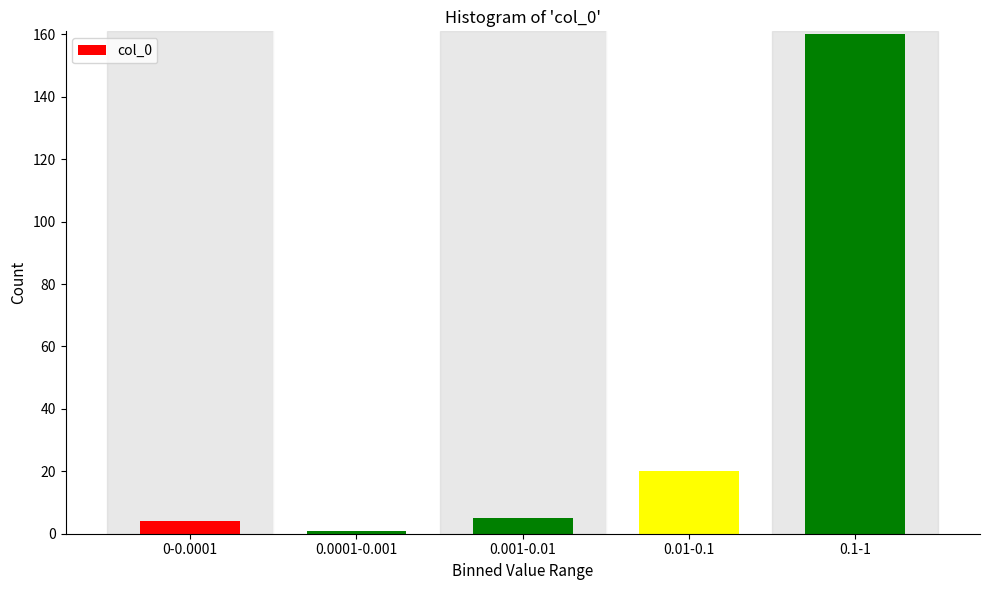

Reading left to right, extract all data points from this chart.

0-0.0001=4	0.0001-0.001=1	0.001-0.01=5	0.01-0.1=20	0.1-1=160